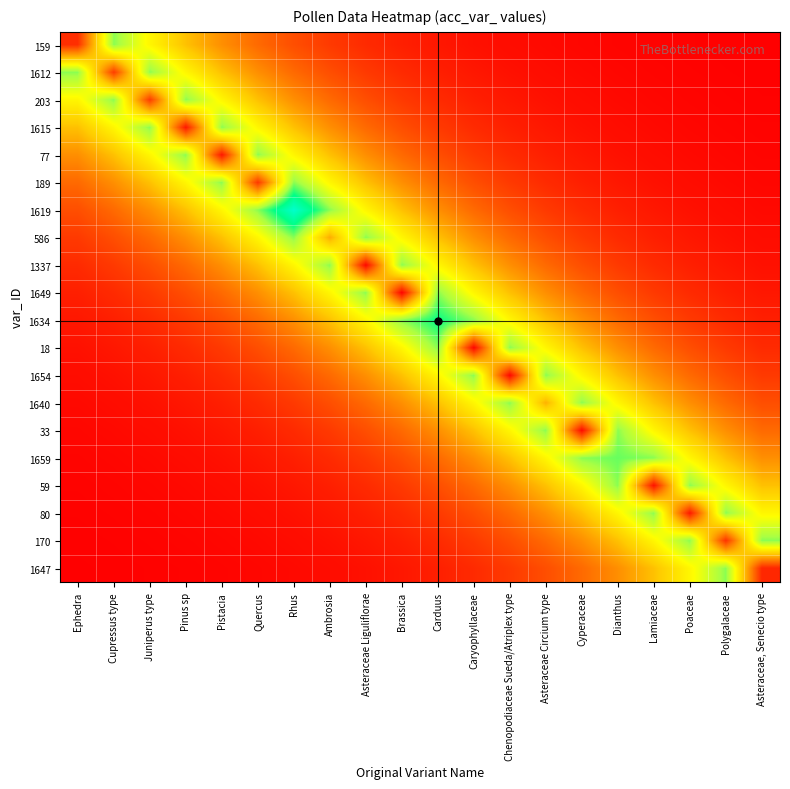

Reading left to right, transcribe all the data shown in this chart.

159: Ephedra=159.0	Cupressus type=1199.4	Juniperus type=888.5	Pinus sp=658.2	Pistacia=487.6	Quercus=361.2	Rhus=267.6	Ambrosia=198.3	Asteraceae Liguliflorae=146.9	Brassica=108.8	Carduus=80.6	Caryophyllaceae=59.7	Chenopodiaceae Sueda/Atriplex type=44.2	Asteraceae Circium type=32.8	Cyperaceae=24.3	Dianthus=18.0	Lamiaceae=13.3	Poaceae=9.9	Polygalaceae=7.3	Asteraceae, Senecio type=5.4
1612: Ephedra=1199.4	Cupressus type=203.0	Juniperus type=1199.4	Pinus sp=888.5	Pistacia=658.2	Quercus=487.6	Rhus=361.2	Ambrosia=267.6	Asteraceae Liguliflorae=198.3	Brassica=146.9	Carduus=108.8	Caryophyllaceae=80.6	Chenopodiaceae Sueda/Atriplex type=59.7	Asteraceae Circium type=44.2	Cyperaceae=32.8	Dianthus=24.3	Lamiaceae=18.0	Poaceae=13.3	Polygalaceae=9.9	Asteraceae, Senecio type=7.3
203: Ephedra=888.5	Cupressus type=1199.4	Juniperus type=203.0	Pinus sp=1199.4	Pistacia=888.5	Quercus=658.2	Rhus=487.6	Ambrosia=361.2	Asteraceae Liguliflorae=267.6	Brassica=198.3	Carduus=146.9	Caryophyllaceae=108.8	Chenopodiaceae Sueda/Atriplex type=80.6	Asteraceae Circium type=59.7	Cyperaceae=44.2	Dianthus=32.8	Lamiaceae=24.3	Poaceae=18.0	Polygalaceae=13.3	Asteraceae, Senecio type=9.9
1615: Ephedra=658.2	Cupressus type=888.5	Juniperus type=1199.4	Pinus sp=75.0	Pistacia=1199.4	Quercus=888.5	Rhus=658.2	Ambrosia=487.6	Asteraceae Liguliflorae=361.2	Brassica=267.6	Carduus=198.3	Caryophyllaceae=146.9	Chenopodiaceae Sueda/Atriplex type=108.8	Asteraceae Circium type=80.6	Cyperaceae=59.7	Dianthus=44.2	Lamiaceae=32.8	Poaceae=24.3	Polygalaceae=18.0	Asteraceae, Senecio type=13.3
77: Ephedra=487.6	Cupressus type=658.2	Juniperus type=888.5	Pinus sp=1199.4	Pistacia=77.0	Quercus=1199.4	Rhus=888.5	Ambrosia=658.2	Asteraceae Liguliflorae=487.6	Brassica=361.2	Carduus=267.6	Caryophyllaceae=198.3	Chenopodiaceae Sueda/Atriplex type=146.9	Asteraceae Circium type=108.8	Cyperaceae=80.6	Dianthus=59.7	Lamiaceae=44.2	Poaceae=32.8	Polygalaceae=24.3	Asteraceae, Senecio type=18.0
189: Ephedra=361.2	Cupressus type=487.6	Juniperus type=658.2	Pinus sp=888.5	Pistacia=1199.4	Quercus=189.0	Rhus=1199.4	Ambrosia=888.5	Asteraceae Liguliflorae=658.2	Brassica=487.6	Carduus=361.2	Caryophyllaceae=267.6	Chenopodiaceae Sueda/Atriplex type=198.3	Asteraceae Circium type=146.9	Cyperaceae=108.8	Dianthus=80.6	Lamiaceae=59.7	Poaceae=44.2	Polygalaceae=32.8	Asteraceae, Senecio type=24.3
1619: Ephedra=267.6	Cupressus type=361.2	Juniperus type=487.6	Pinus sp=658.2	Pistacia=888.5	Quercus=1199.4	Rhus=1619.0	Ambrosia=1199.4	Asteraceae Liguliflorae=888.5	Brassica=658.2	Carduus=487.6	Caryophyllaceae=361.2	Chenopodiaceae Sueda/Atriplex type=267.6	Asteraceae Circium type=198.3	Cyperaceae=146.9	Dianthus=108.8	Lamiaceae=80.6	Poaceae=59.7	Polygalaceae=44.2	Asteraceae, Senecio type=32.8
586: Ephedra=198.3	Cupressus type=267.6	Juniperus type=361.2	Pinus sp=487.6	Pistacia=658.2	Quercus=888.5	Rhus=1199.4	Ambrosia=586.0	Asteraceae Liguliflorae=1199.4	Brassica=888.5	Carduus=658.2	Caryophyllaceae=487.6	Chenopodiaceae Sueda/Atriplex type=361.2	Asteraceae Circium type=267.6	Cyperaceae=198.3	Dianthus=146.9	Lamiaceae=108.8	Poaceae=80.6	Polygalaceae=59.7	Asteraceae, Senecio type=44.2
1337: Ephedra=146.9	Cupressus type=198.3	Juniperus type=267.6	Pinus sp=361.2	Pistacia=487.6	Quercus=658.2	Rhus=888.5	Ambrosia=1199.4	Asteraceae Liguliflorae=25.0	Brassica=1199.4	Carduus=888.5	Caryophyllaceae=658.2	Chenopodiaceae Sueda/Atriplex type=487.6	Asteraceae Circium type=361.2	Cyperaceae=267.6	Dianthus=198.3	Lamiaceae=146.9	Poaceae=108.8	Polygalaceae=80.6	Asteraceae, Senecio type=59.7
1649: Ephedra=108.8	Cupressus type=146.9	Juniperus type=198.3	Pinus sp=267.6	Pistacia=361.2	Quercus=487.6	Rhus=658.2	Ambrosia=888.5	Asteraceae Liguliflorae=1199.4	Brassica=13.0	Carduus=1199.4	Caryophyllaceae=888.5	Chenopodiaceae Sueda/Atriplex type=658.2	Asteraceae Circium type=487.6	Cyperaceae=361.2	Dianthus=267.6	Lamiaceae=198.3	Poaceae=146.9	Polygalaceae=108.8	Asteraceae, Senecio type=80.6
1634: Ephedra=80.6	Cupressus type=108.8	Juniperus type=146.9	Pinus sp=198.3	Pistacia=267.6	Quercus=361.2	Rhus=487.6	Ambrosia=658.2	Asteraceae Liguliflorae=888.5	Brassica=1199.4	Carduus=1381.0	Caryophyllaceae=1199.4	Chenopodiaceae Sueda/Atriplex type=888.5	Asteraceae Circium type=658.2	Cyperaceae=487.6	Dianthus=361.2	Lamiaceae=267.6	Poaceae=198.3	Polygalaceae=146.9	Asteraceae, Senecio type=108.8
18: Ephedra=59.7	Cupressus type=80.6	Juniperus type=108.8	Pinus sp=146.9	Pistacia=198.3	Quercus=267.6	Rhus=361.2	Ambrosia=487.6	Asteraceae Liguliflorae=658.2	Brassica=888.5	Carduus=1199.4	Caryophyllaceae=18.0	Chenopodiaceae Sueda/Atriplex type=1199.4	Asteraceae Circium type=888.5	Cyperaceae=658.2	Dianthus=487.6	Lamiaceae=361.2	Poaceae=267.6	Polygalaceae=198.3	Asteraceae, Senecio type=146.9
1654: Ephedra=44.2	Cupressus type=59.7	Juniperus type=80.6	Pinus sp=108.8	Pistacia=146.9	Quercus=198.3	Rhus=267.6	Ambrosia=361.2	Asteraceae Liguliflorae=487.6	Brassica=658.2	Carduus=888.5	Caryophyllaceae=1199.4	Chenopodiaceae Sueda/Atriplex type=24.0	Asteraceae Circium type=1199.4	Cyperaceae=888.5	Dianthus=658.2	Lamiaceae=487.6	Poaceae=361.2	Polygalaceae=267.6	Asteraceae, Senecio type=198.3
1640: Ephedra=32.8	Cupressus type=44.2	Juniperus type=59.7	Pinus sp=80.6	Pistacia=108.8	Quercus=146.9	Rhus=198.3	Ambrosia=267.6	Asteraceae Liguliflorae=361.2	Brassica=487.6	Carduus=658.2	Caryophyllaceae=888.5	Chenopodiaceae Sueda/Atriplex type=1199.4	Asteraceae Circium type=603.0	Cyperaceae=1199.4	Dianthus=888.5	Lamiaceae=658.2	Poaceae=487.6	Polygalaceae=361.2	Asteraceae, Senecio type=267.6
33: Ephedra=24.3	Cupressus type=32.8	Juniperus type=44.2	Pinus sp=59.7	Pistacia=80.6	Quercus=108.8	Rhus=146.9	Ambrosia=198.3	Asteraceae Liguliflorae=267.6	Brassica=361.2	Carduus=487.6	Caryophyllaceae=658.2	Chenopodiaceae Sueda/Atriplex type=888.5	Asteraceae Circium type=1199.4	Cyperaceae=33.0	Dianthus=1199.4	Lamiaceae=888.5	Poaceae=658.2	Polygalaceae=487.6	Asteraceae, Senecio type=361.2
1659: Ephedra=18.0	Cupressus type=24.3	Juniperus type=32.8	Pinus sp=44.2	Pistacia=59.7	Quercus=80.6	Rhus=108.8	Ambrosia=146.9	Asteraceae Liguliflorae=198.3	Brassica=267.6	Carduus=361.2	Caryophyllaceae=487.6	Chenopodiaceae Sueda/Atriplex type=658.2	Asteraceae Circium type=888.5	Cyperaceae=1199.4	Dianthus=1246.0	Lamiaceae=1199.4	Poaceae=888.5	Polygalaceae=658.2	Asteraceae, Senecio type=487.6
59: Ephedra=13.3	Cupressus type=18.0	Juniperus type=24.3	Pinus sp=32.8	Pistacia=44.2	Quercus=59.7	Rhus=80.6	Ambrosia=108.8	Asteraceae Liguliflorae=146.9	Brassica=198.3	Carduus=267.6	Caryophyllaceae=361.2	Chenopodiaceae Sueda/Atriplex type=487.6	Asteraceae Circium type=658.2	Cyperaceae=888.5	Dianthus=1199.4	Lamiaceae=59.0	Poaceae=1199.4	Polygalaceae=888.5	Asteraceae, Senecio type=658.2
80: Ephedra=9.9	Cupressus type=13.3	Juniperus type=18.0	Pinus sp=24.3	Pistacia=32.8	Quercus=44.2	Rhus=59.7	Ambrosia=80.6	Asteraceae Liguliflorae=108.8	Brassica=146.9	Carduus=198.3	Caryophyllaceae=267.6	Chenopodiaceae Sueda/Atriplex type=361.2	Asteraceae Circium type=487.6	Cyperaceae=658.2	Dianthus=888.5	Lamiaceae=1199.4	Poaceae=80.0	Polygalaceae=1199.4	Asteraceae, Senecio type=888.5
170: Ephedra=7.3	Cupressus type=9.9	Juniperus type=13.3	Pinus sp=18.0	Pistacia=24.3	Quercus=32.8	Rhus=44.2	Ambrosia=59.7	Asteraceae Liguliflorae=80.6	Brassica=108.8	Carduus=146.9	Caryophyllaceae=198.3	Chenopodiaceae Sueda/Atriplex type=267.6	Asteraceae Circium type=361.2	Cyperaceae=487.6	Dianthus=658.2	Lamiaceae=888.5	Poaceae=1199.4	Polygalaceae=170.0	Asteraceae, Senecio type=1199.4
1647: Ephedra=5.4	Cupressus type=7.3	Juniperus type=9.9	Pinus sp=13.3	Pistacia=18.0	Quercus=24.3	Rhus=32.8	Ambrosia=44.2	Asteraceae Liguliflorae=59.7	Brassica=80.6	Carduus=108.8	Caryophyllaceae=146.9	Chenopodiaceae Sueda/Atriplex type=198.3	Asteraceae Circium type=267.6	Cyperaceae=361.2	Dianthus=487.6	Lamiaceae=658.2	Poaceae=888.5	Polygalaceae=1199.4	Asteraceae, Senecio type=133.0